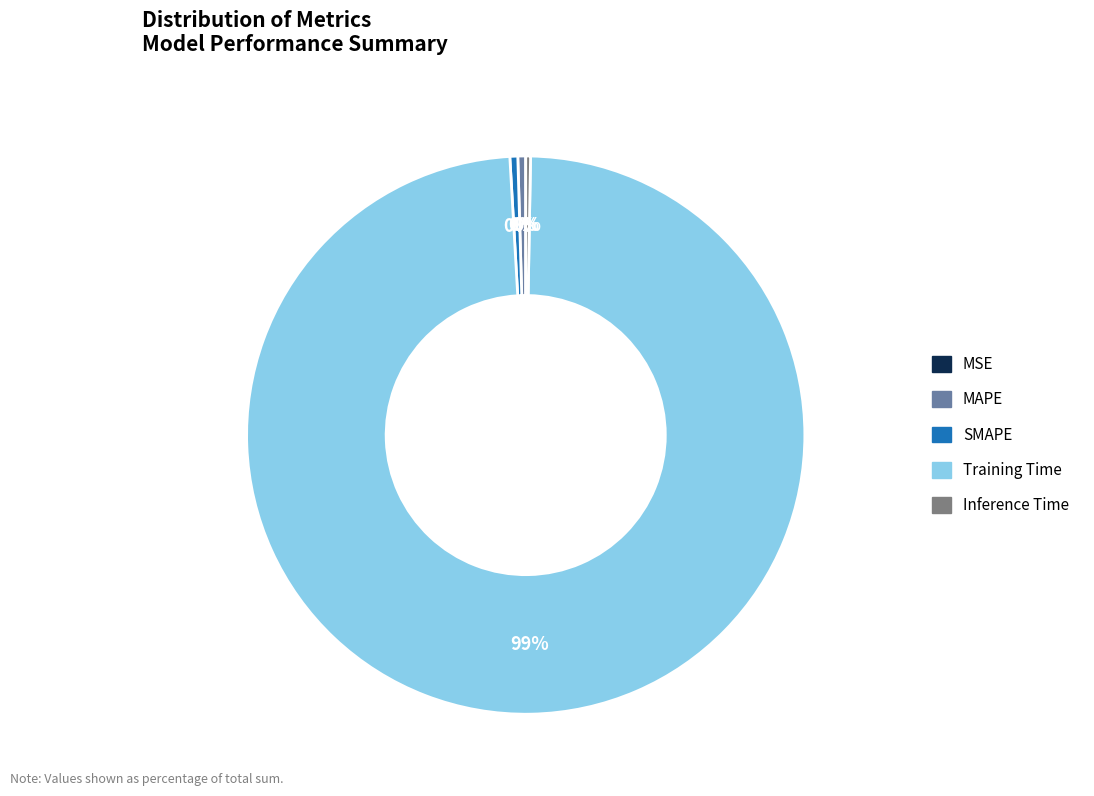

What is the majority slice?

Training Time